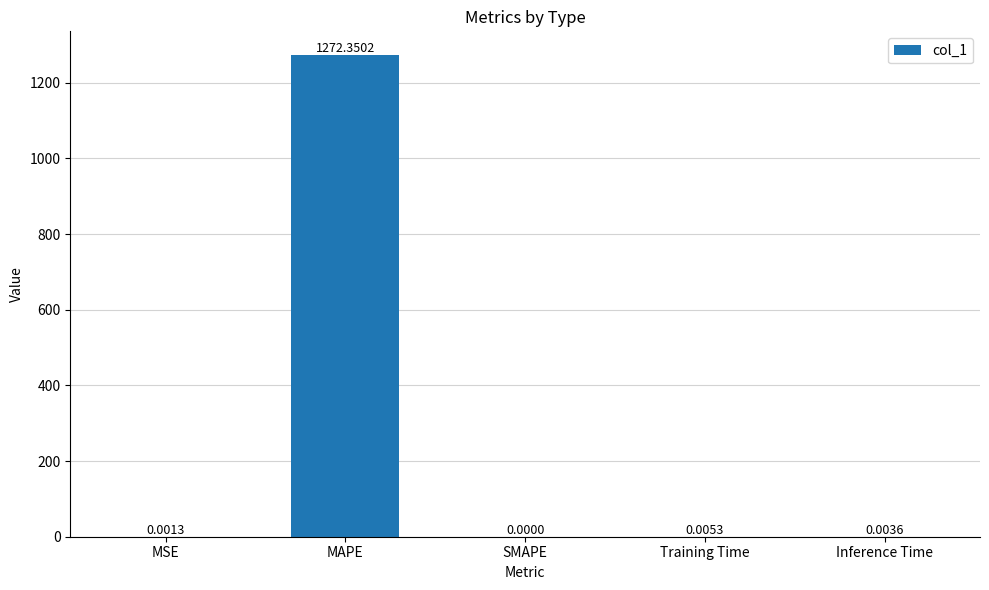

At which label is the value closest to 636?

Training Time